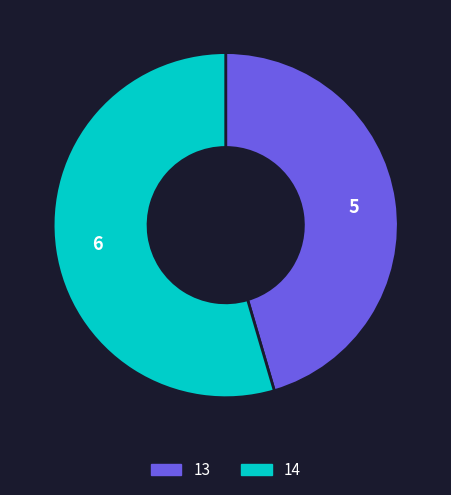

Rank the categories by value from lowest to highest.

13, 14